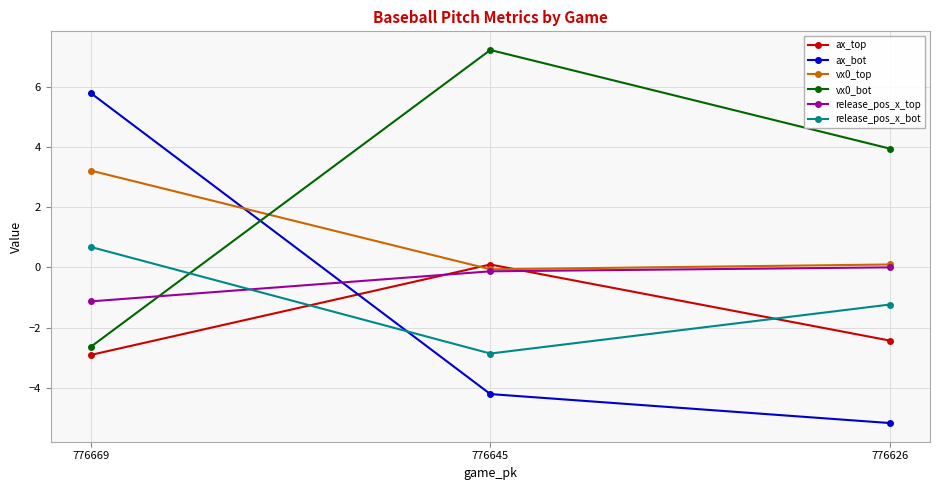

Which series has the widest spread of values?

ax_bot